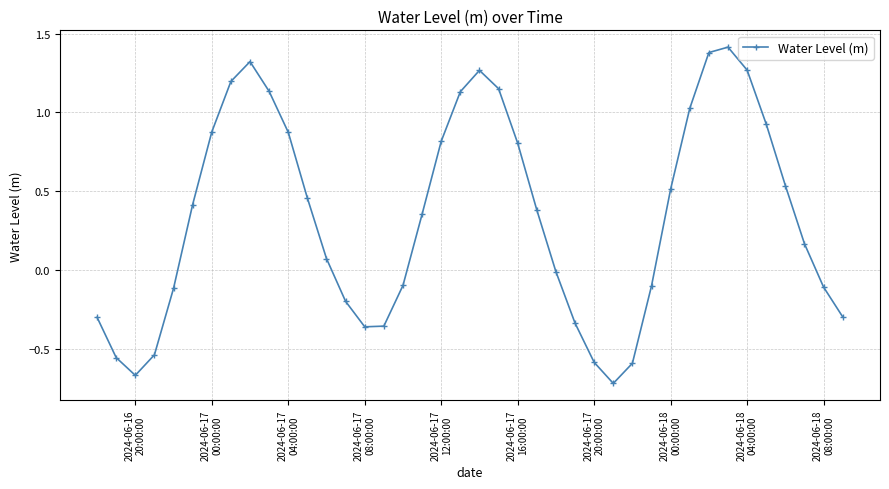

What is the difference between the second highest and second lowest values?

2.0